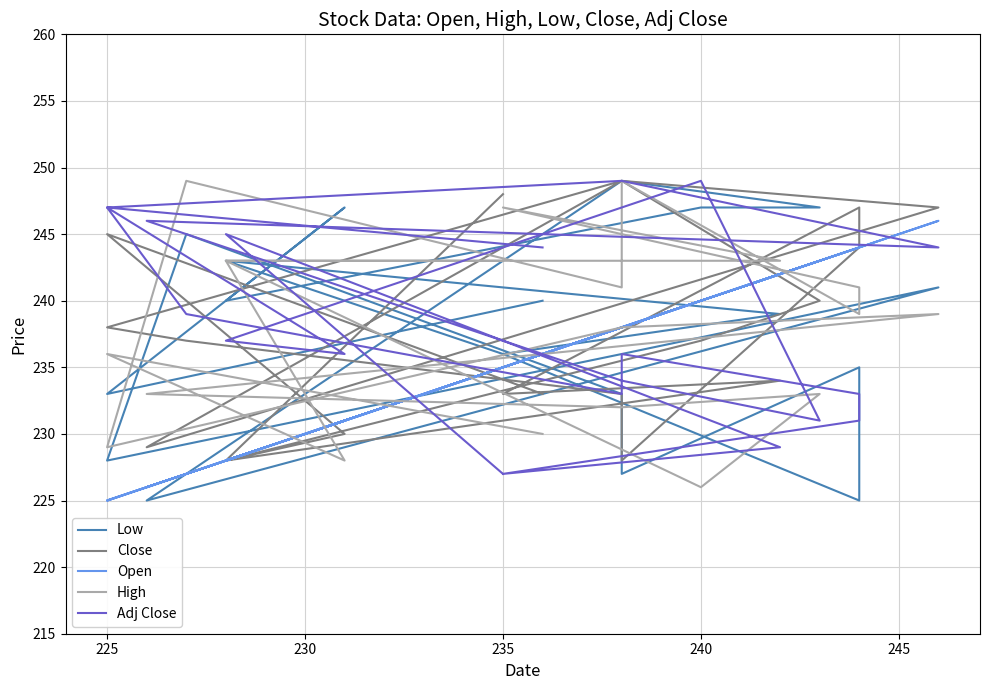

Reading left to right, extract all data points from this chart.

Low: 236	243	239	236	225	235	227	233	245	228	236	241	225	249	247	247	240	247	233	240
Close: 248	228	234	233	247	244	228	233	237	238	249	247	229	249	240	237	228	230	245	233
Open: 235	228	242	235	244	244	238	238	227	225	238	246	226	238	243	240	228	231	225	236
High: 243	243	243	247	241	239	249	241	249	229	238	239	233	232	233	226	243	228	236	230
Adj Close: 227	245	229	227	231	233	236	233	239	247	249	244	246	234	231	249	237	236	247	244